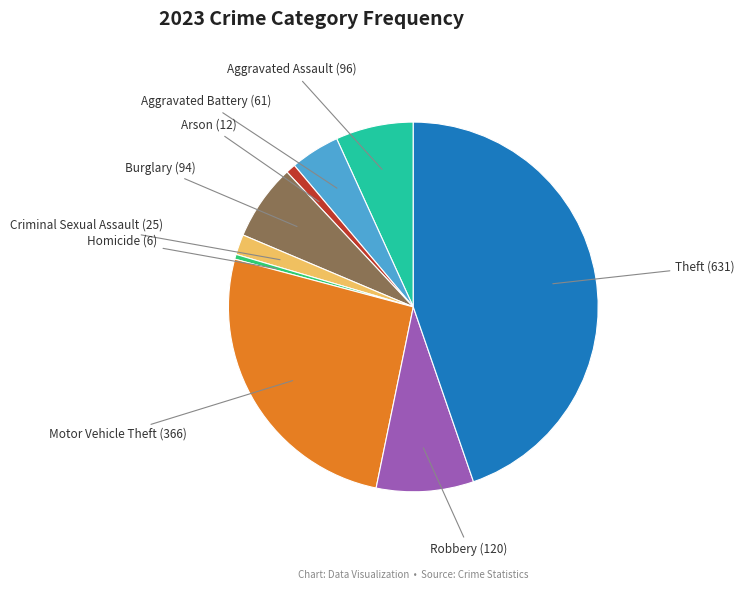

Is there any slice that represents more than half of the pie?

No